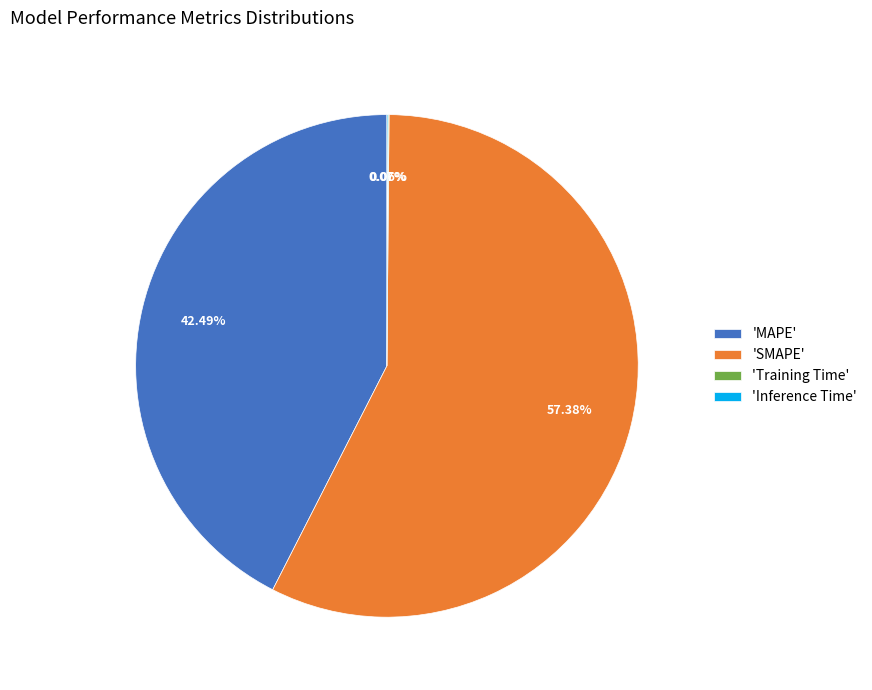

Is the sum of 'SMAPE' and 'MAPE' greater than half?

Yes